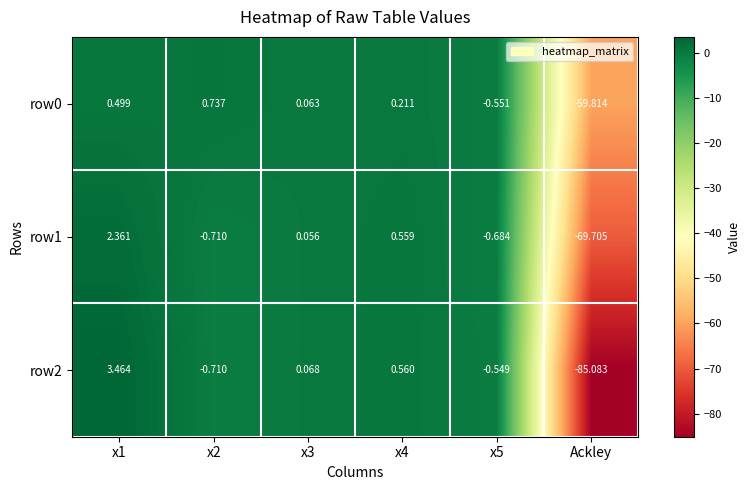

How many values in the row1 series are below 0?

3